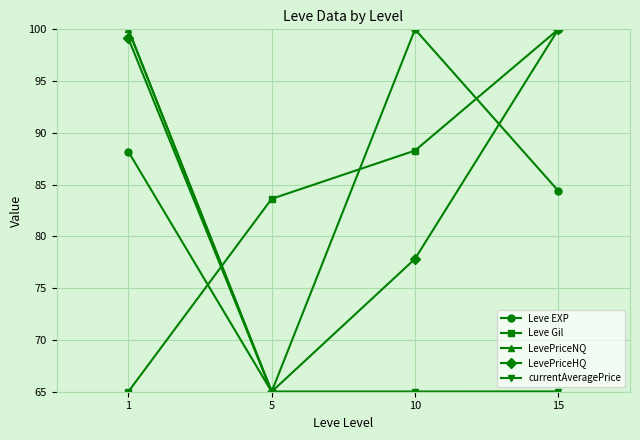

What is the value of the Leve EXP point at the 1st from the left?

88.2